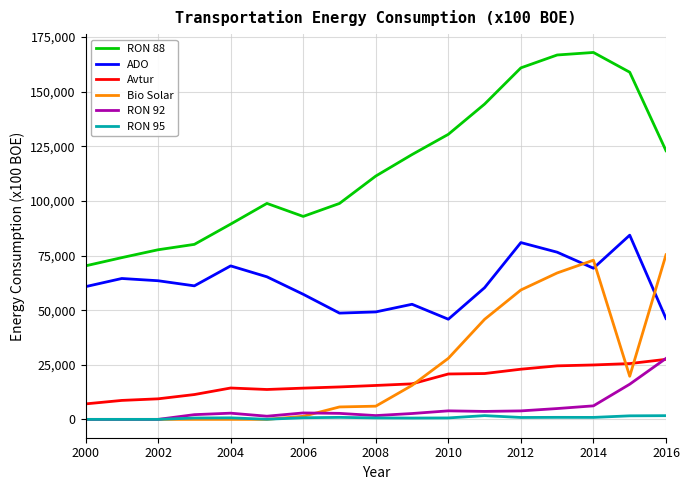

Which series has the widest spread of values?

RON 88